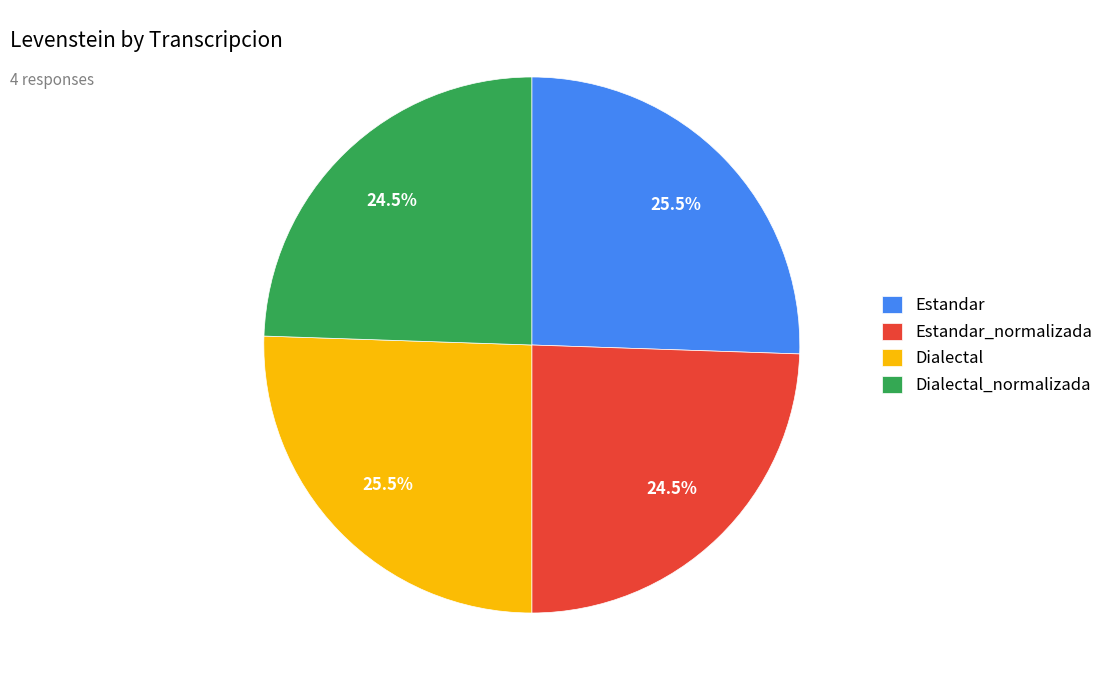

Is there any slice that represents more than half of the pie?

No